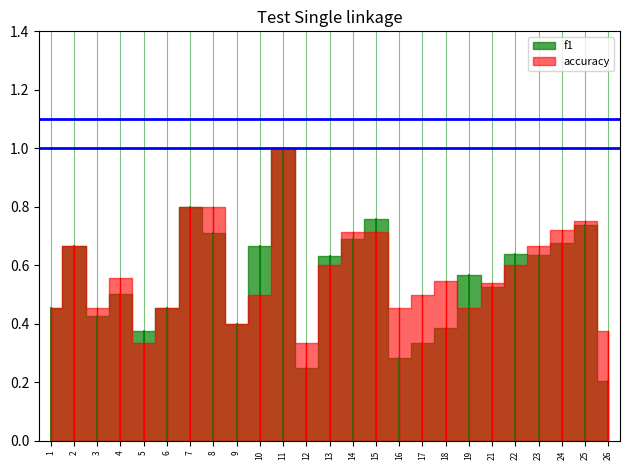

Rank the categories by accuracy value from highest to lowest.

11, 7, 8, 25, 24, 14, 15, 2, 23, 13, 22, 4, 18, 21, 10, 17, 1, 3, 6, 16, 19, 9, 26, 5, 12